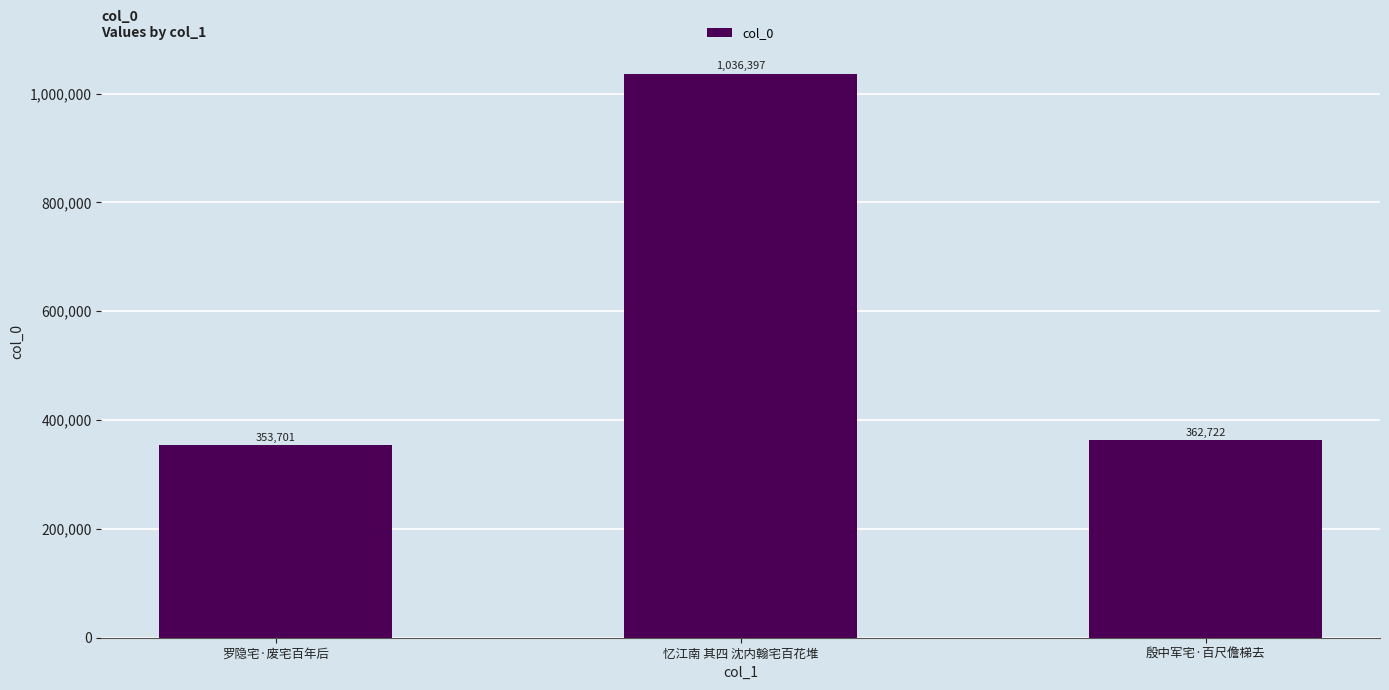

Approximately how many times larger is the value at 殷中军宅·百尺儋梯去 compared to 忆江南 其四 沈内翰宅百花堆?

0.3